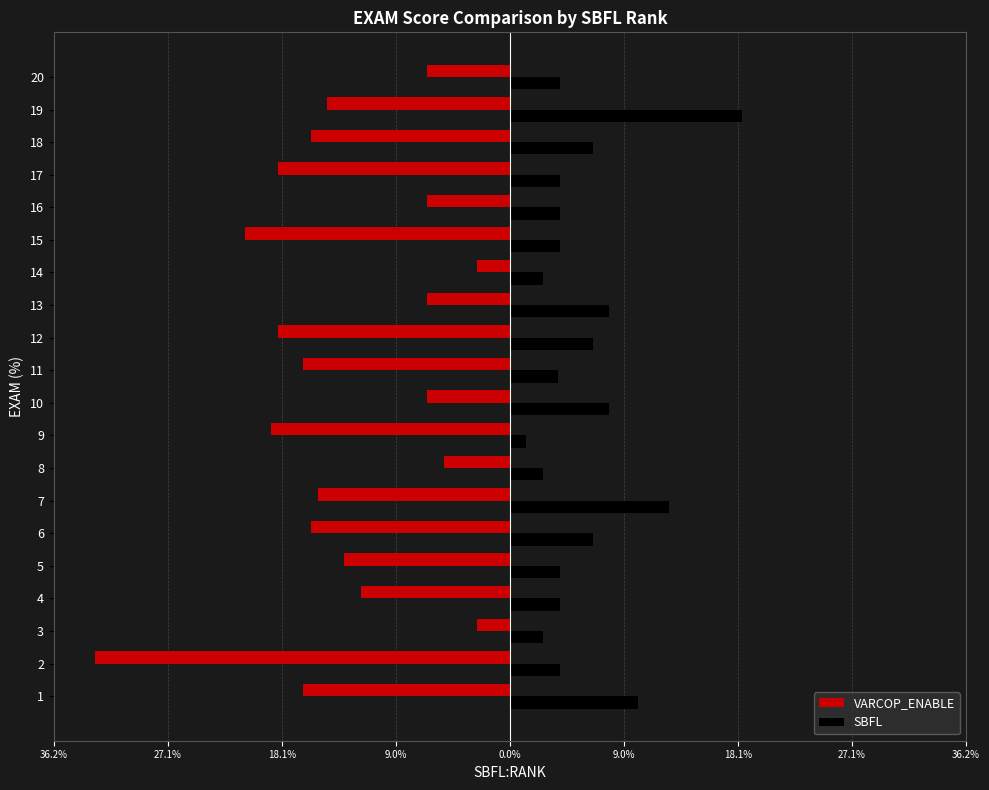

What is the value of the VARCOP_ENABLE bar at the 14th from the left?

-2.6